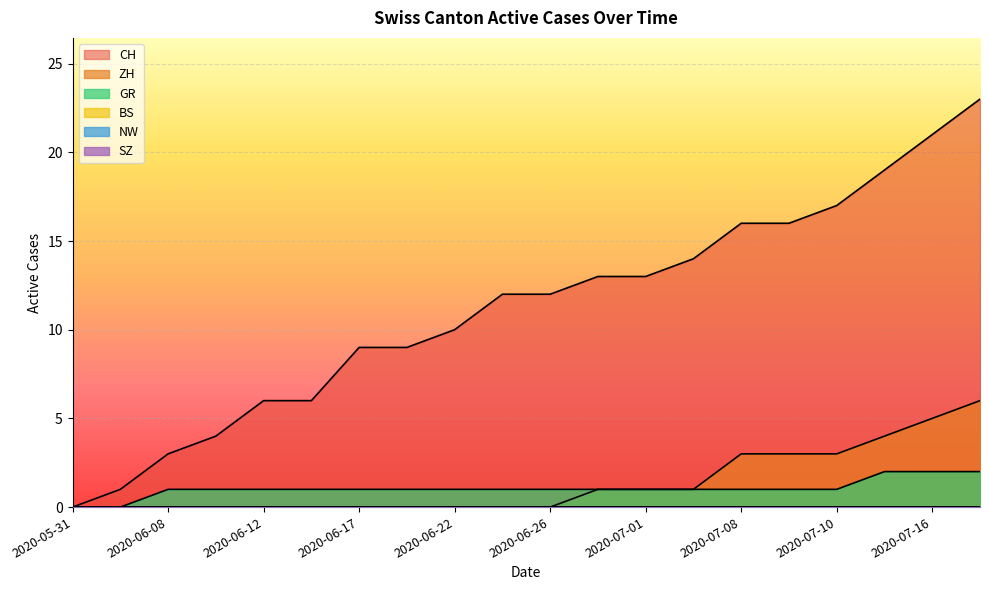

How many values in the CH series exceed 12?

9